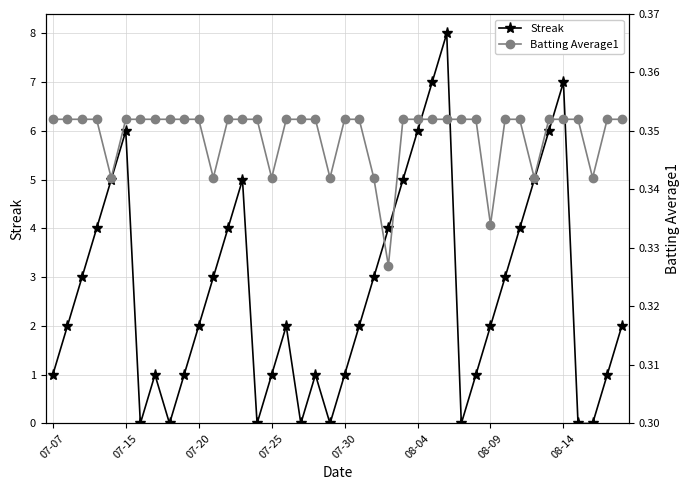

How many interior local peaks does the Streak series have?

7